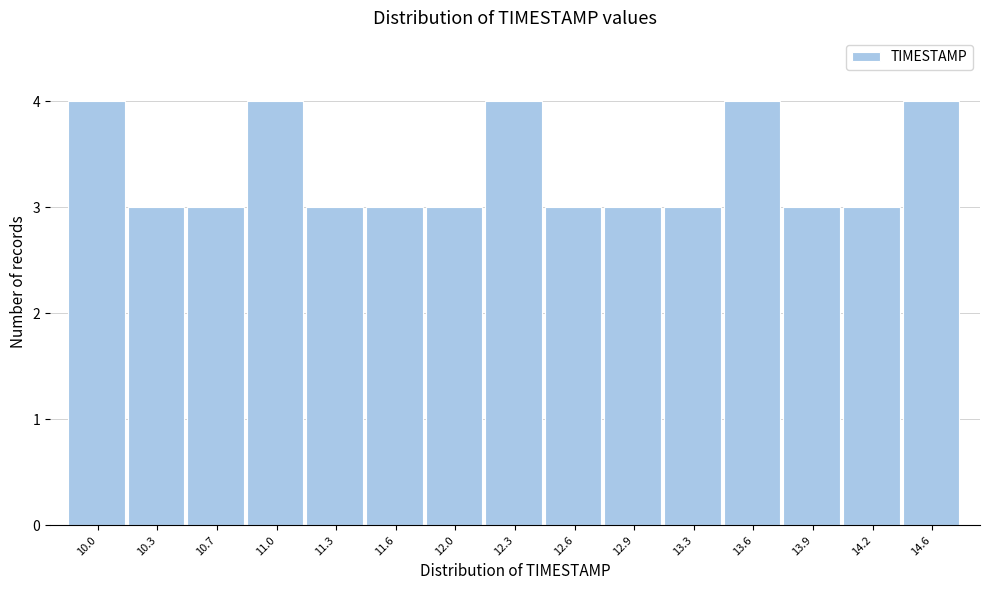

Reading left to right, what are all the values shown in this chart?

4	3	3	4	3	3	3	4	3	3	3	4	3	3	4